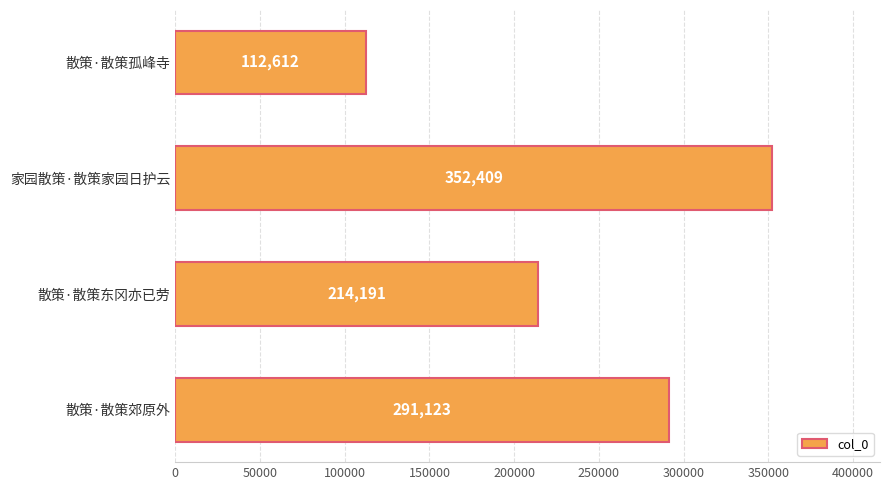

What is the label of the 3rd bar from the top?

散策·散策东冈亦已劳